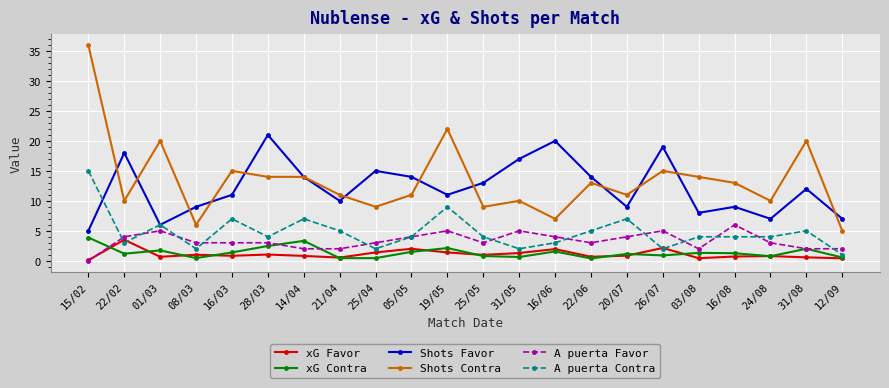

What is the average value of the Shots Favor series?

12.2